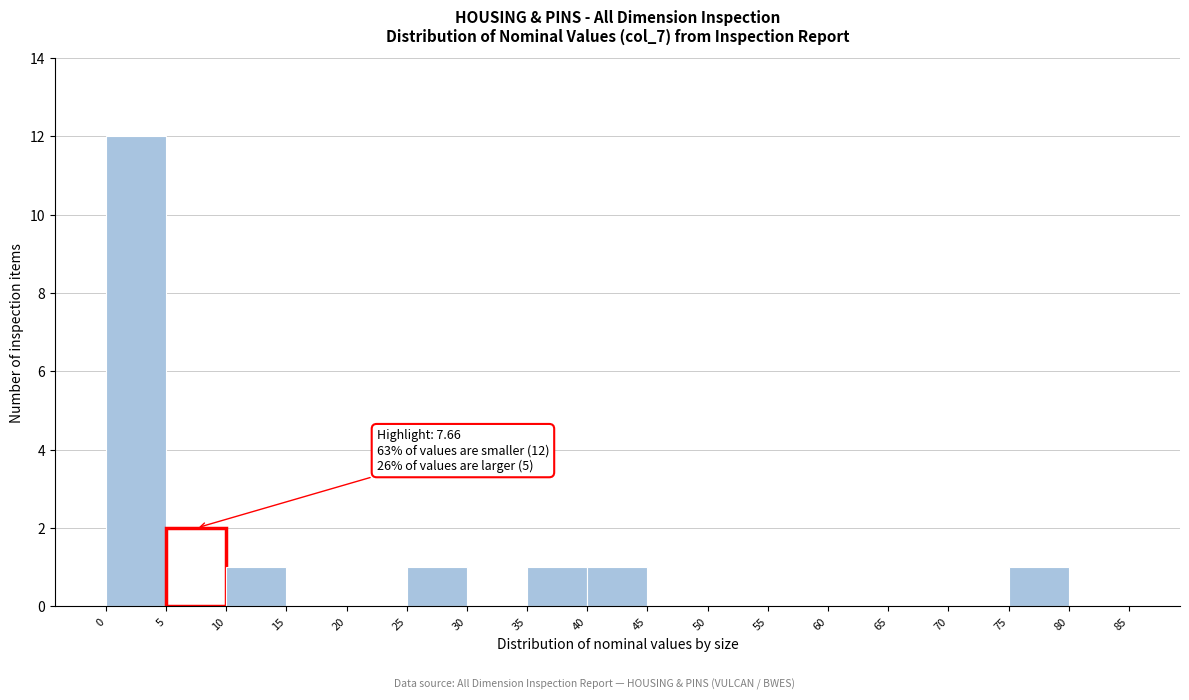

Over which range of the x-axis is the bar tallest?

0 to 5